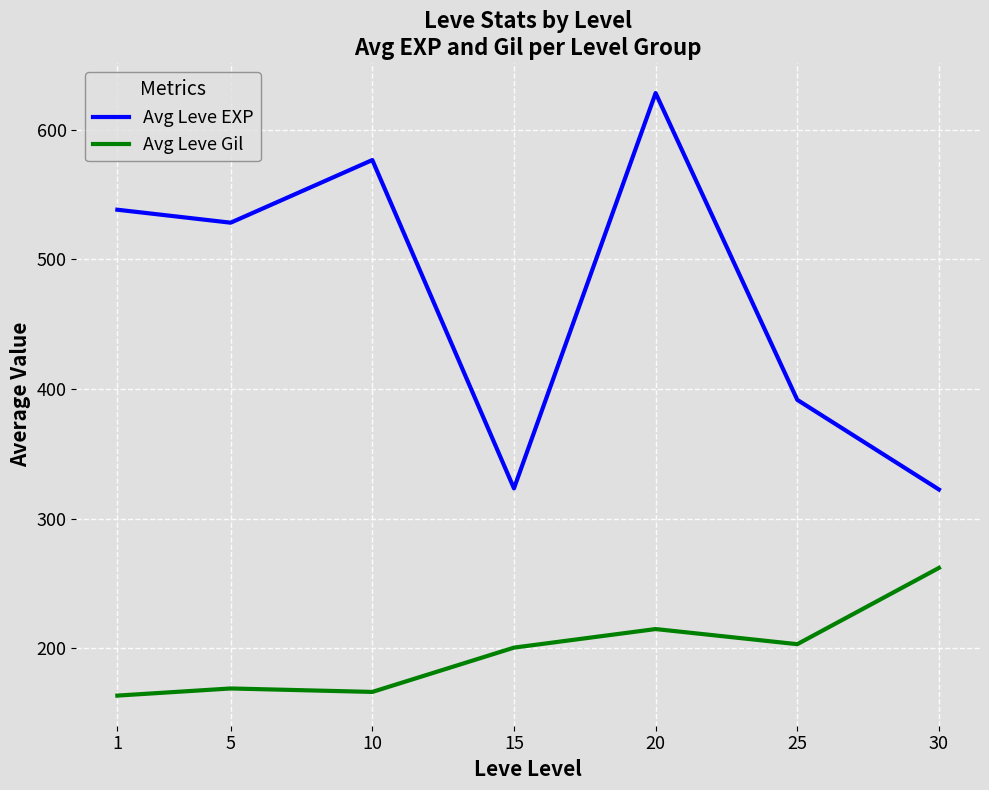

Which label corresponds to the largest value in the chart?

20